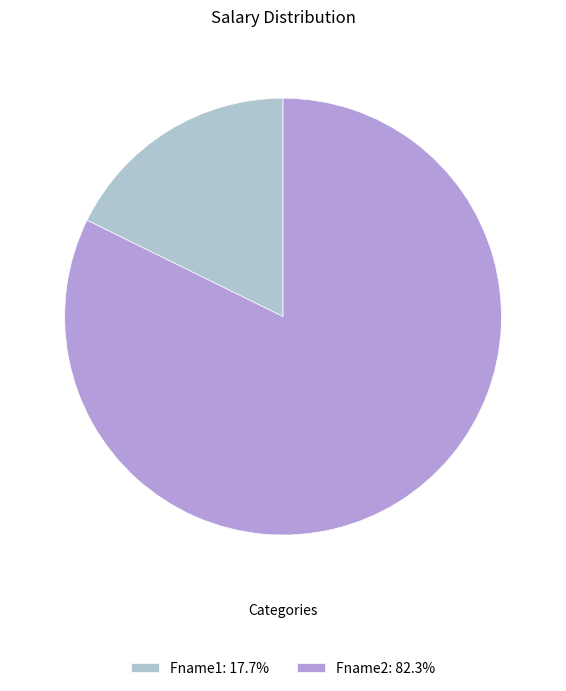

What is the smallest slice in the pie chart?

Fname1